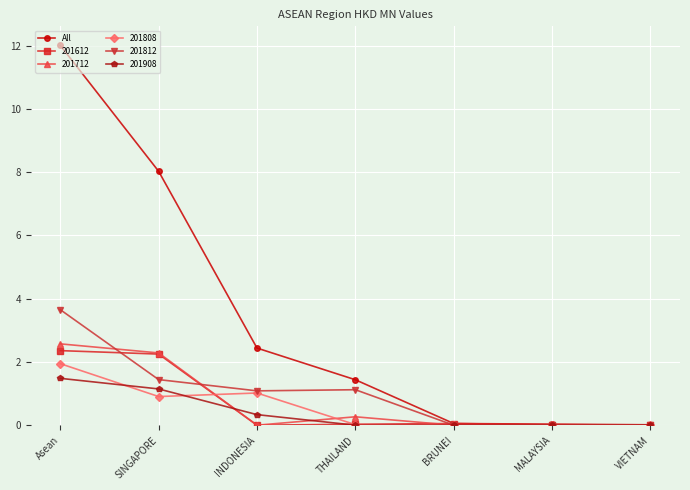

What is the label of the 7th point from the left?

VIETNAM